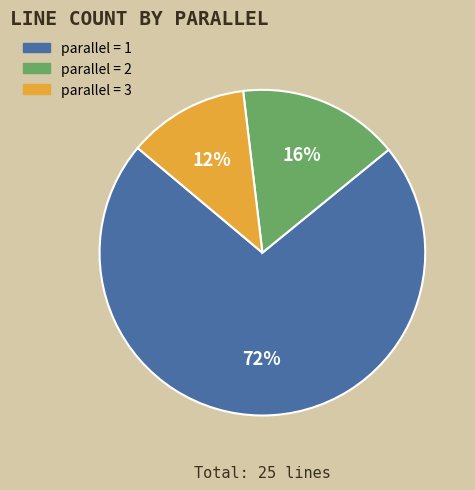

Is there any slice that represents more than half of the pie?

Yes